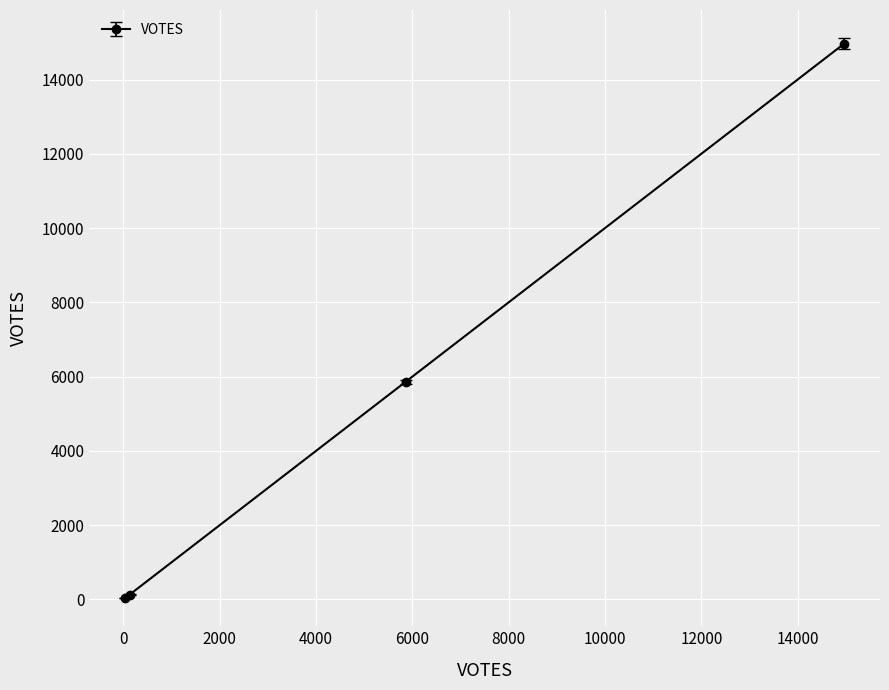

How many lines are shown in the chart?

1